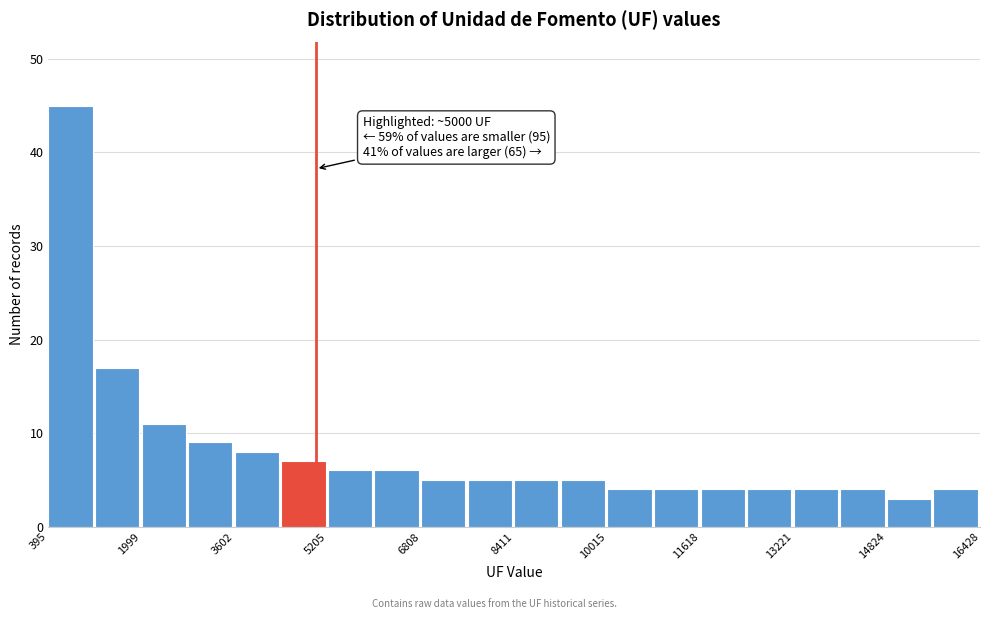

Over which range of the x-axis is the bar tallest?

400 to 1200